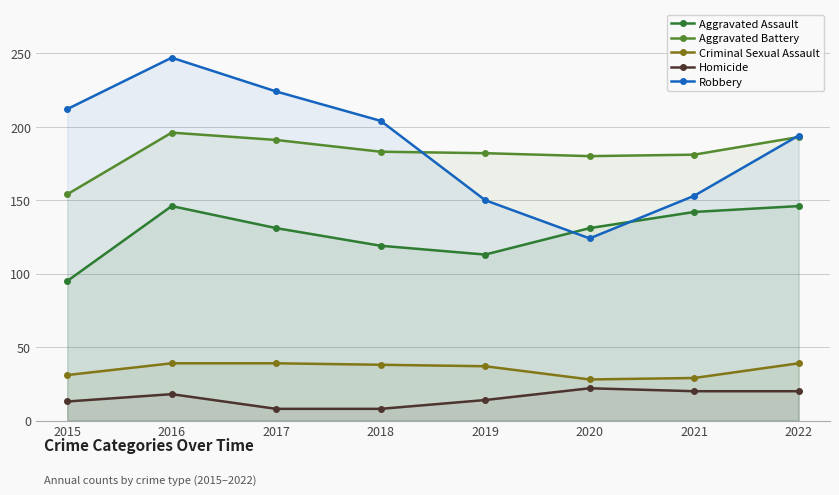

Rank the categories by Robbery value from lowest to highest.

2020, 2019, 2021, 2022, 2018, 2015, 2017, 2016